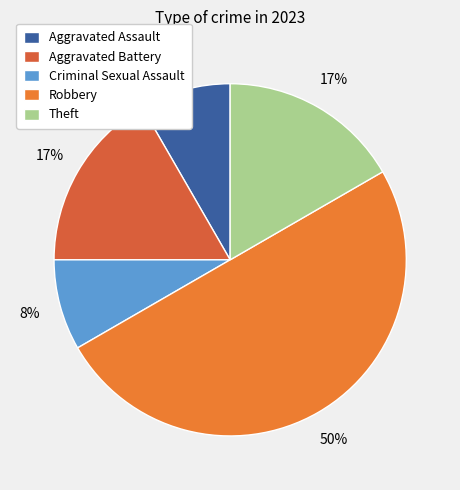

Does Theft account for over 50% of the chart?

No